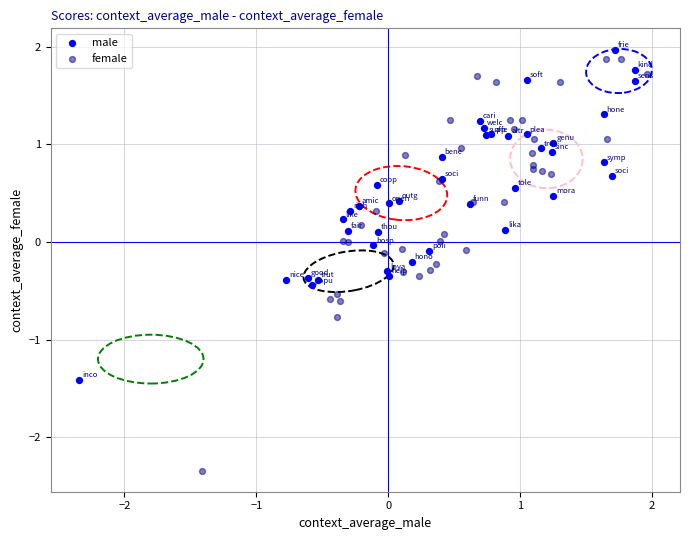

Which series contains the lowest Y value?

female